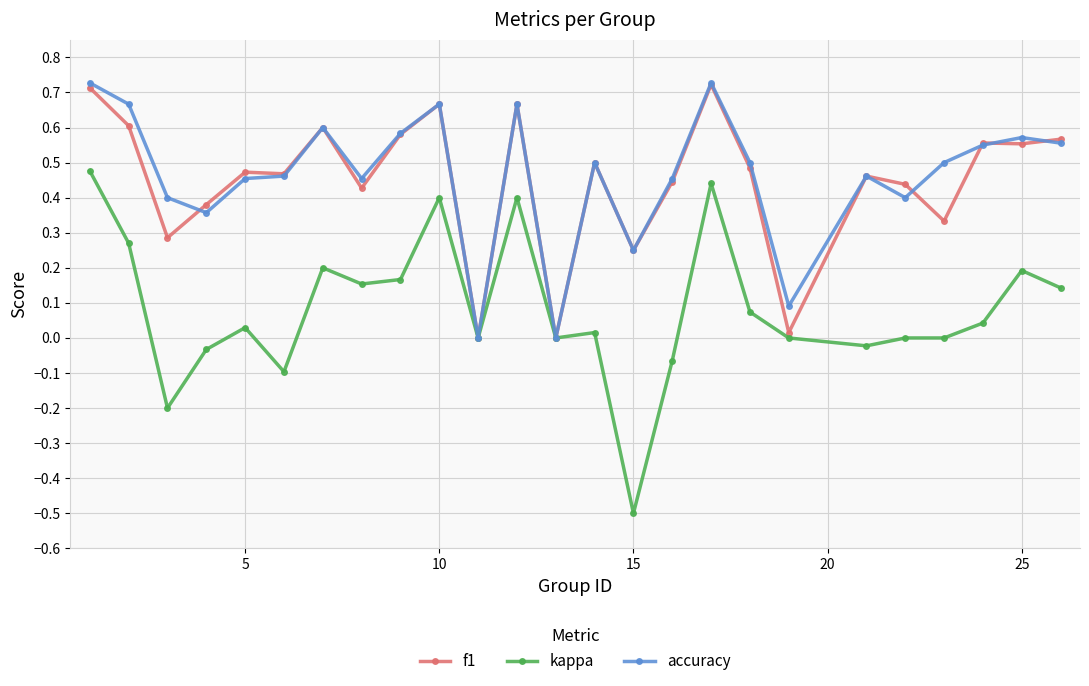

True or false: kappa has more than 0 interior local peaks.

True